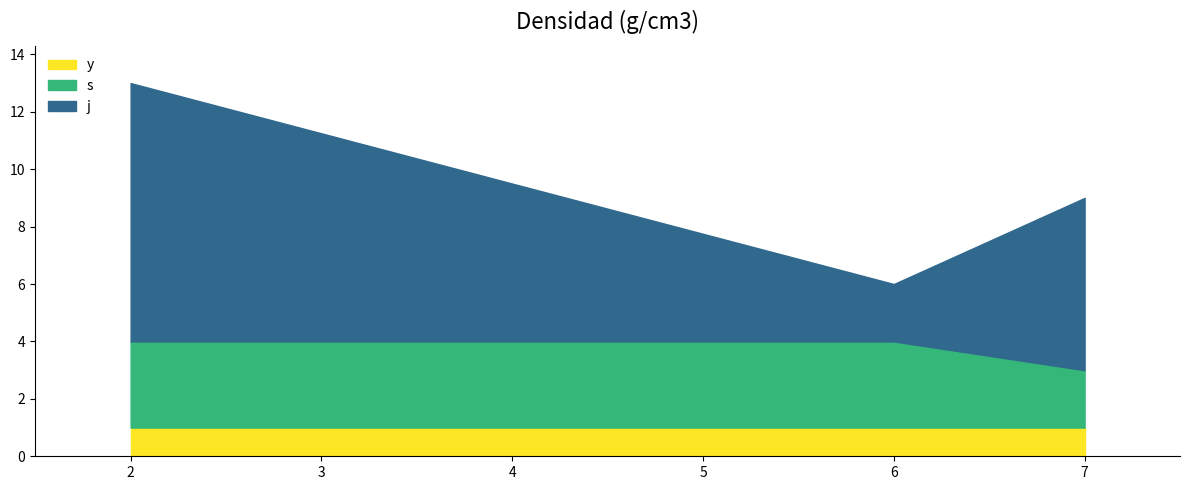

Which series has the largest total across all categories?

j